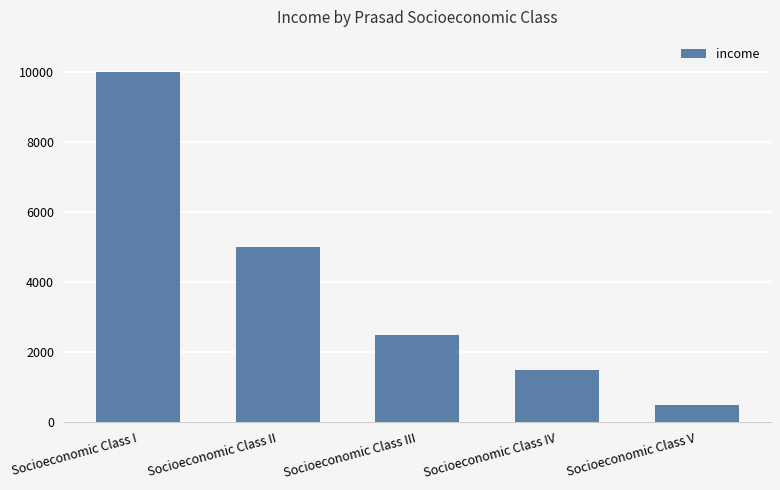

What is the value of the 2nd bar from the left?

5000